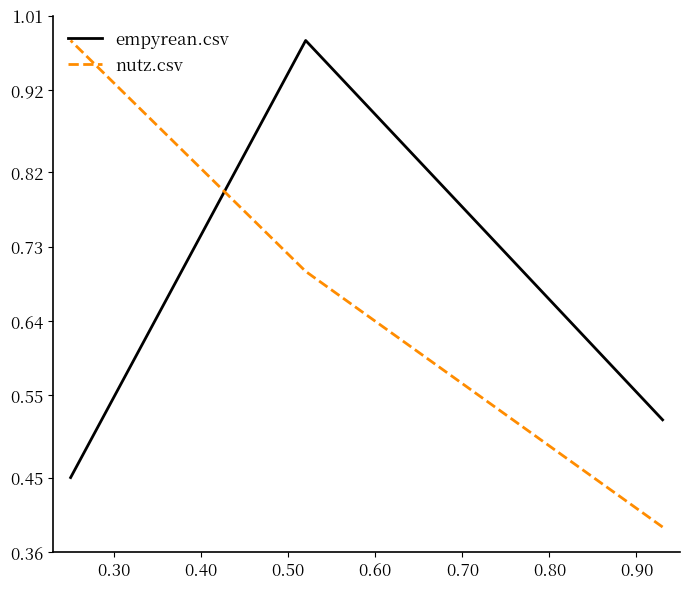

True or false: nutz.csv has a value of 1.3 at 0.40.

False